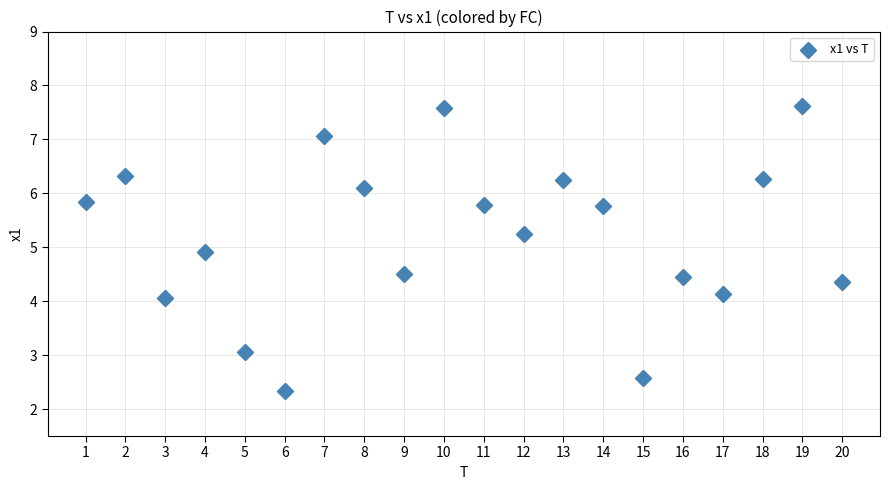

What is the range of Y values (max minus min)?

5.3